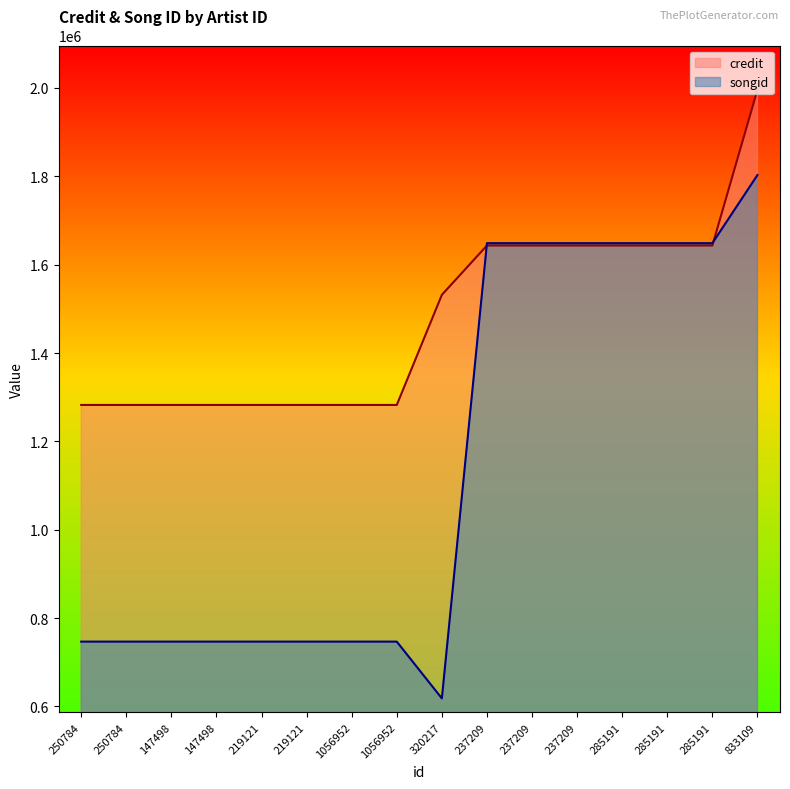

True or false: songid and credit intersect in this chart.

True